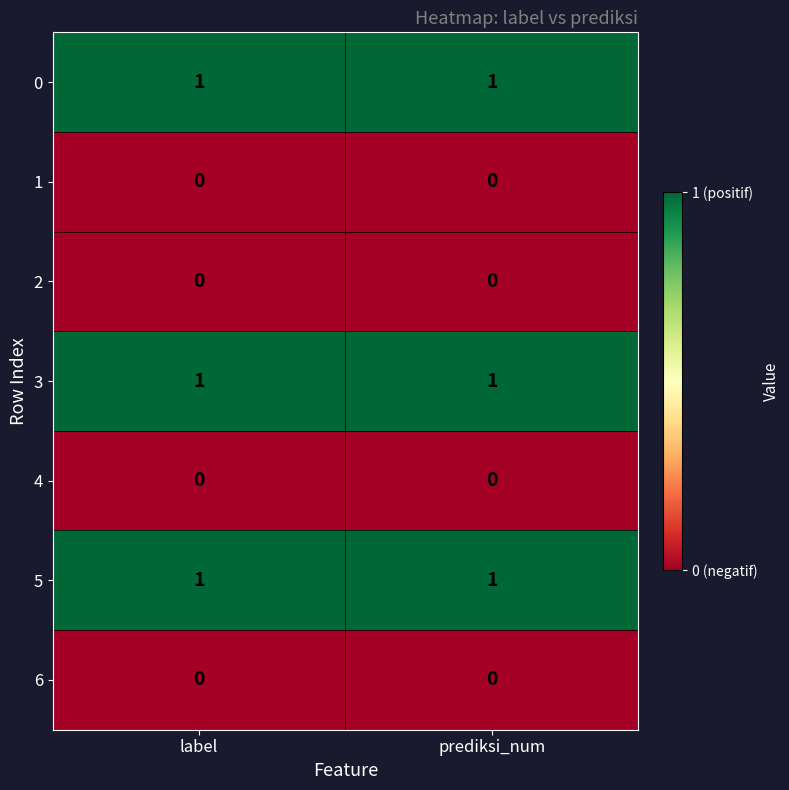

The 0 series shows 1 at prediksi_num. True or false?

True